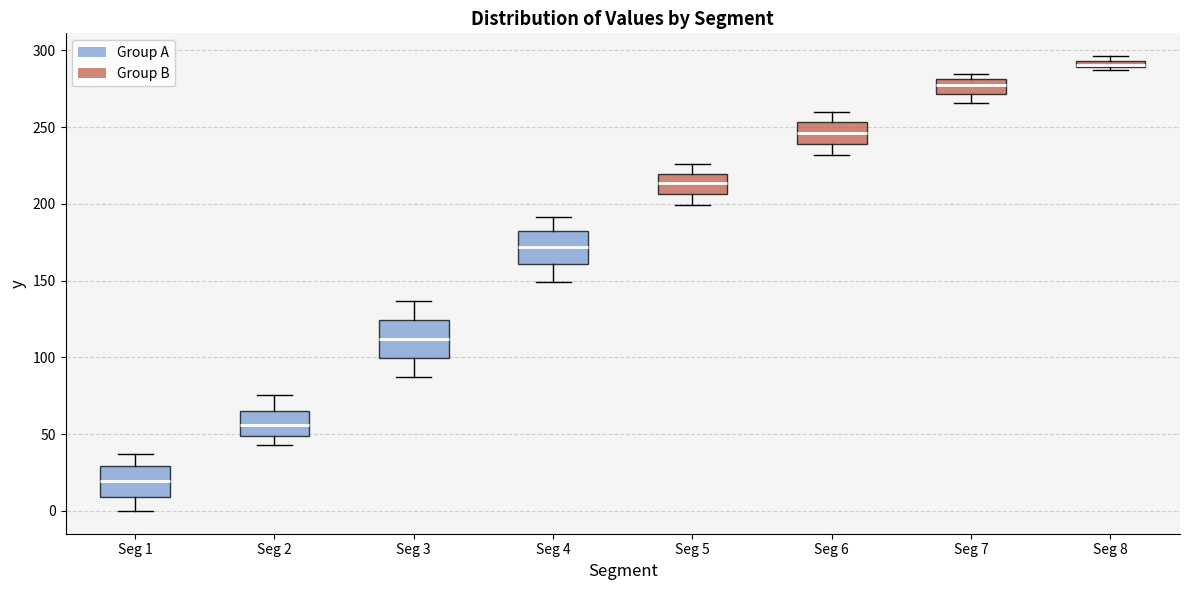

Which box's median line is the lowest?

Seg 1